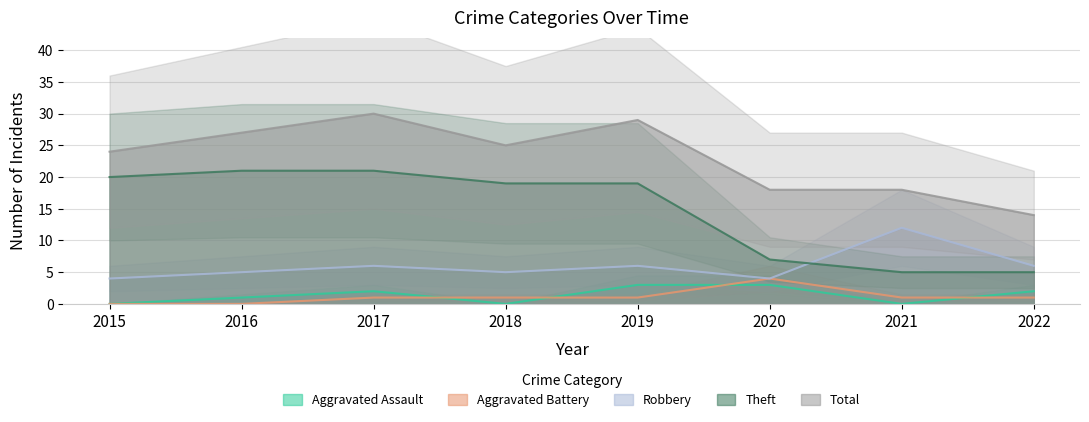

True or false: Aggravated Assault and Theft intersect in this chart.

False